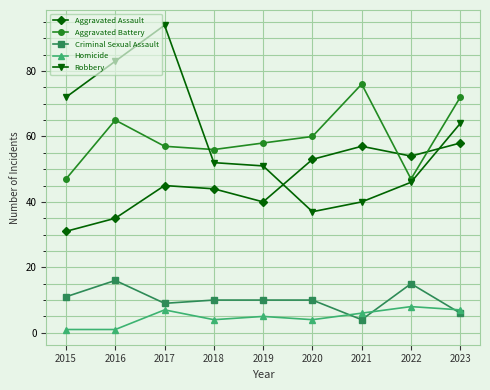

Reading right to left, extract all data points from this chart.

Aggravated Assault: 2023=58	2022=54	2021=57	2020=53	2019=40	2018=44	2017=45	2016=35	2015=31
Aggravated Battery: 2023=72	2022=47	2021=76	2020=60	2019=58	2018=56	2017=57	2016=65	2015=47
Criminal Sexual Assault: 2023=6	2022=15	2021=4	2020=10	2019=10	2018=10	2017=9	2016=16	2015=11
Homicide: 2023=7	2022=8	2021=6	2020=4	2019=5	2018=4	2017=7	2016=1	2015=1
Robbery: 2023=64	2022=46	2021=40	2020=37	2019=51	2018=52	2017=94	2016=83	2015=72